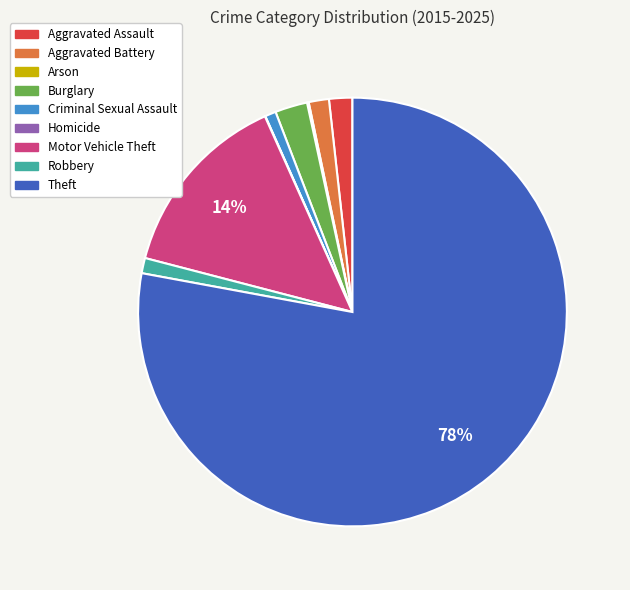

Which slice is the largest?

Theft